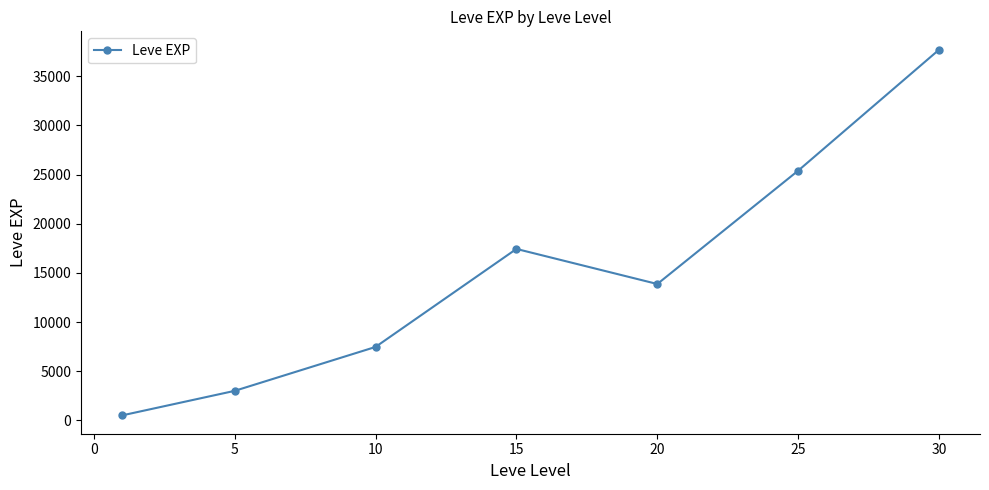

What is the sum of all values?

105440.2